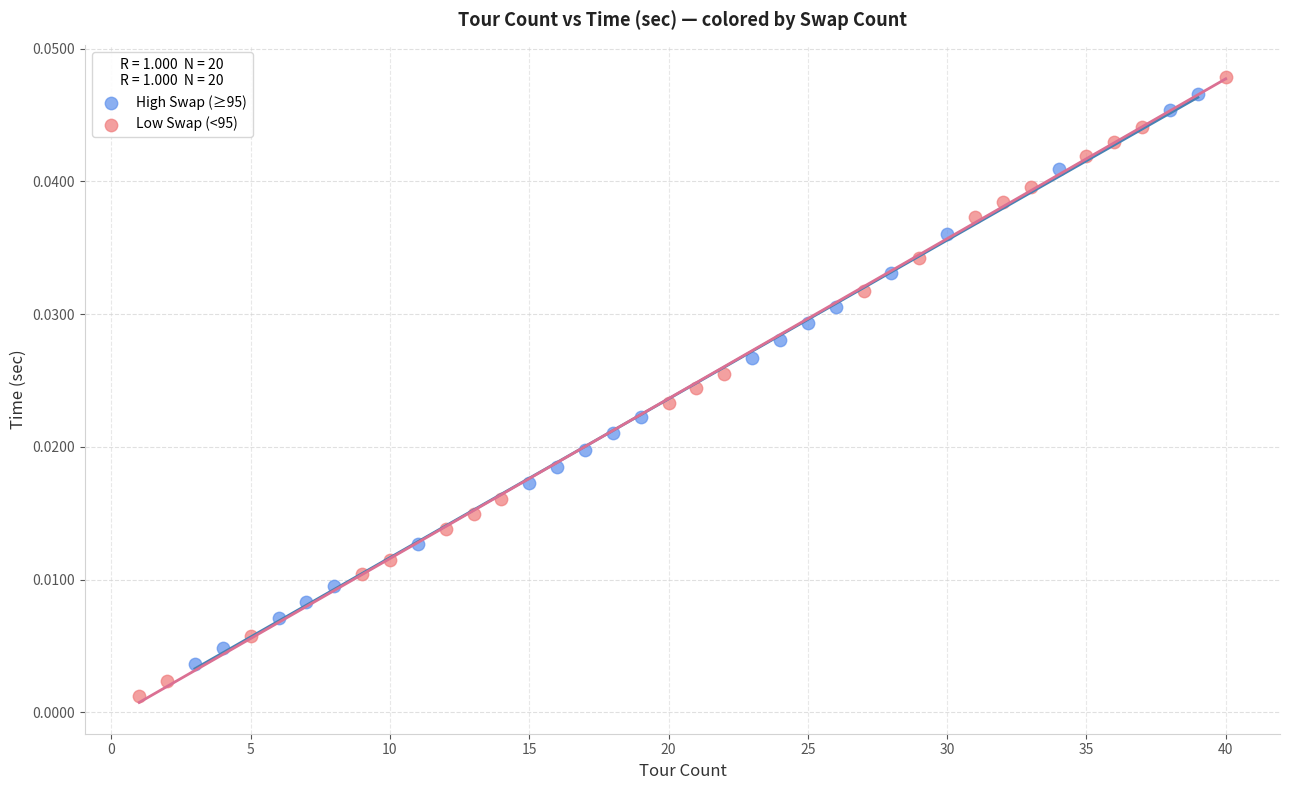

Which series has the largest Y range (max minus min)?

Low Swap (<95)